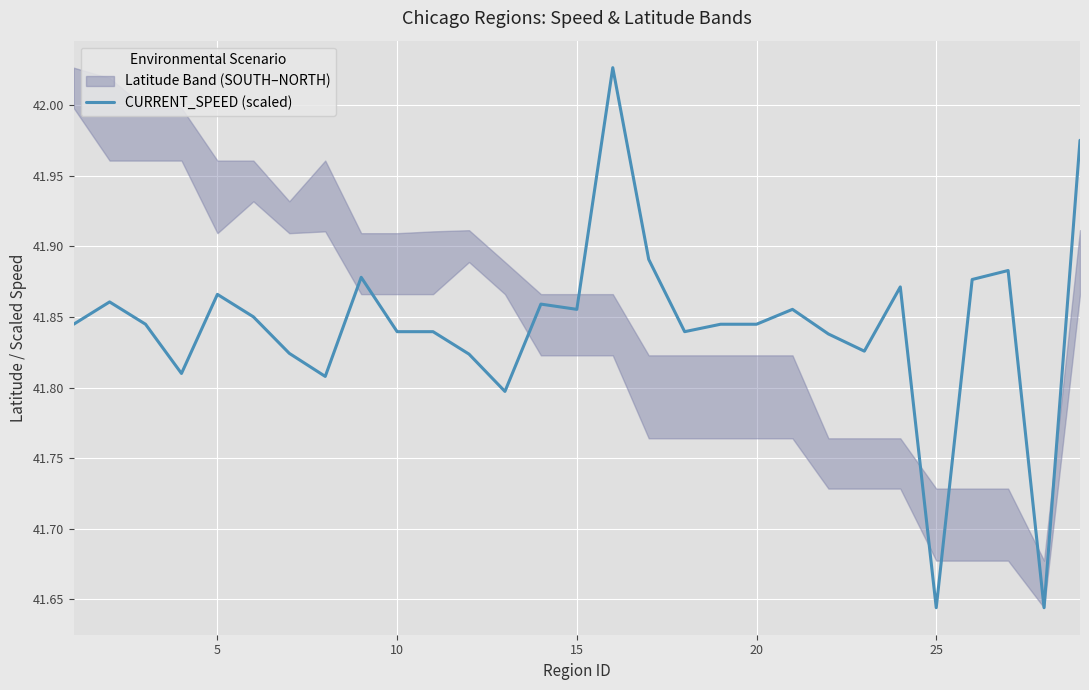

How many interior local valleys (lower than both neighbors) does the data have?

8